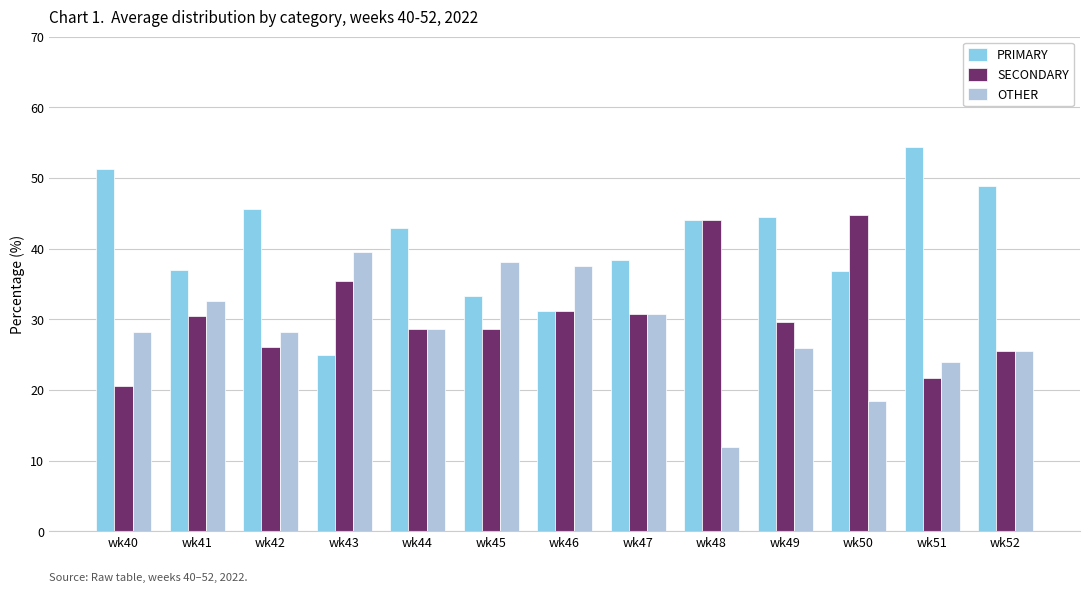

What is the approximate value of PRIMARY at wk49?

44.4